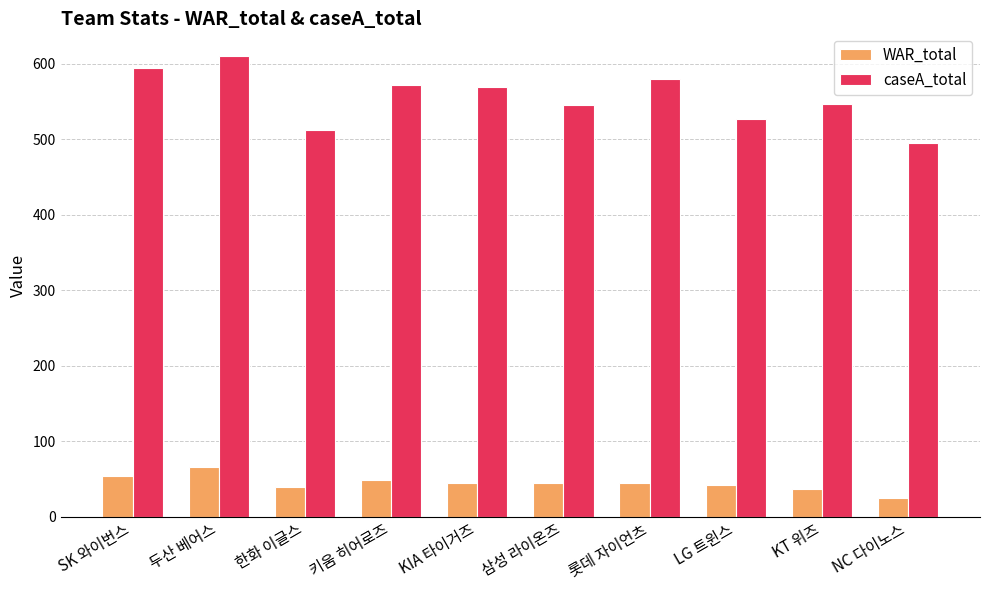

At 두산 베어스, list the series in order from smallest to largest.

WAR_total, caseA_total